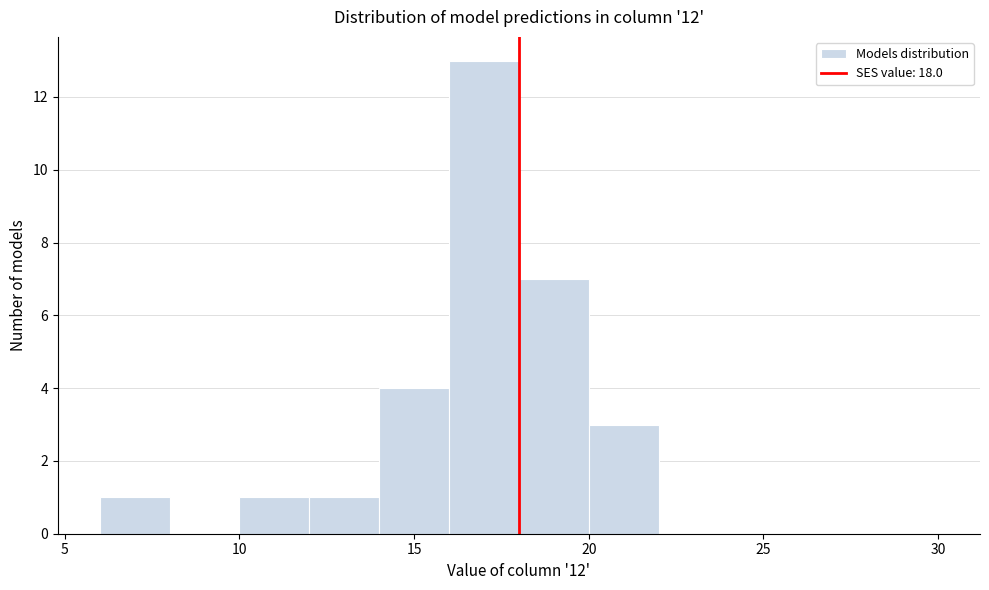

Reading left to right, list every bar in this chart as the range it spans on the x-axis followed by its height. The values are not printed on the chart, so give them approximately, as read against the axis.

6 to 8: 1
8 to 10: 0
10 to 12: 1
12 to 14: 1
14 to 16: 4
16 to 18: 13
18 to 20: 7
20 to 22: 3
22 to 24: 0
24 to 26: 0
26 to 28: 0
28 to 30: 0